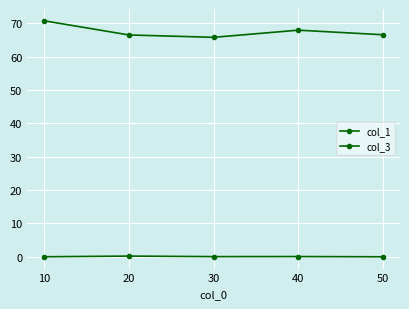

Which category has the lowest value across all series?

50